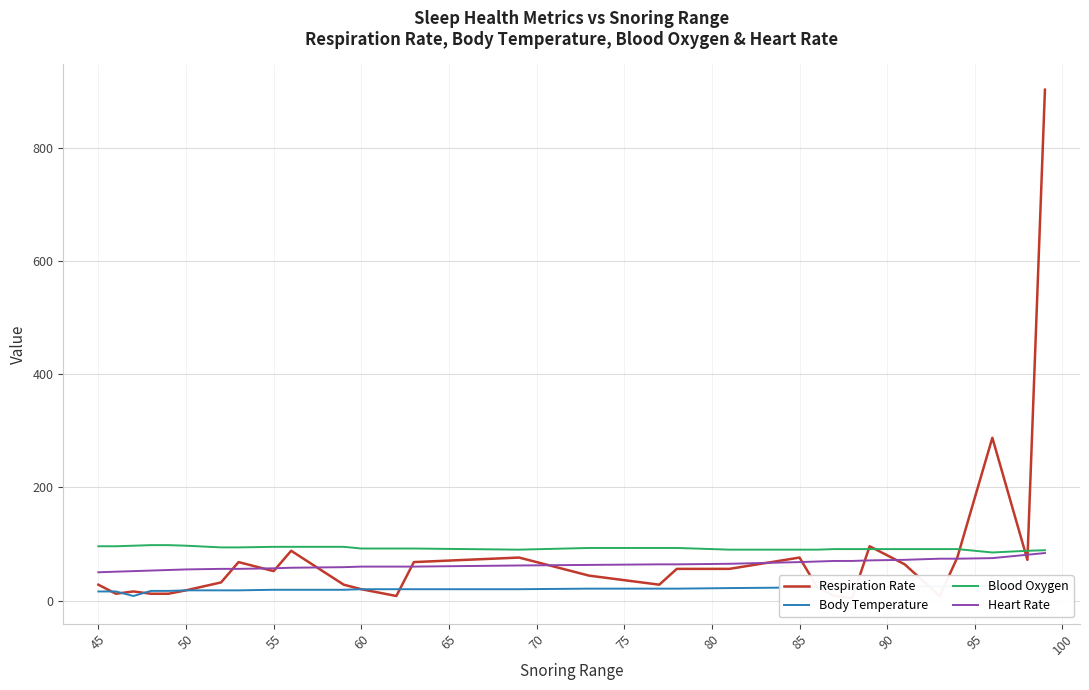

The value of Heart Rate at 45 is 82. True or false?

False